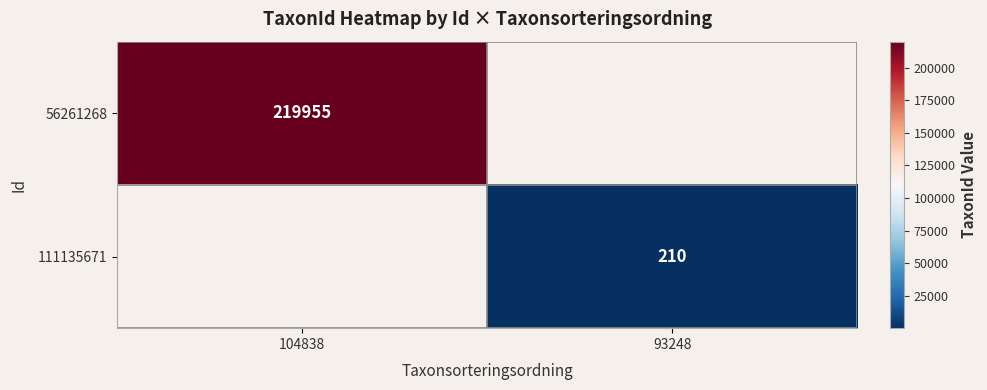

True or false: 111135671 has a value of 210 at 93248.

True